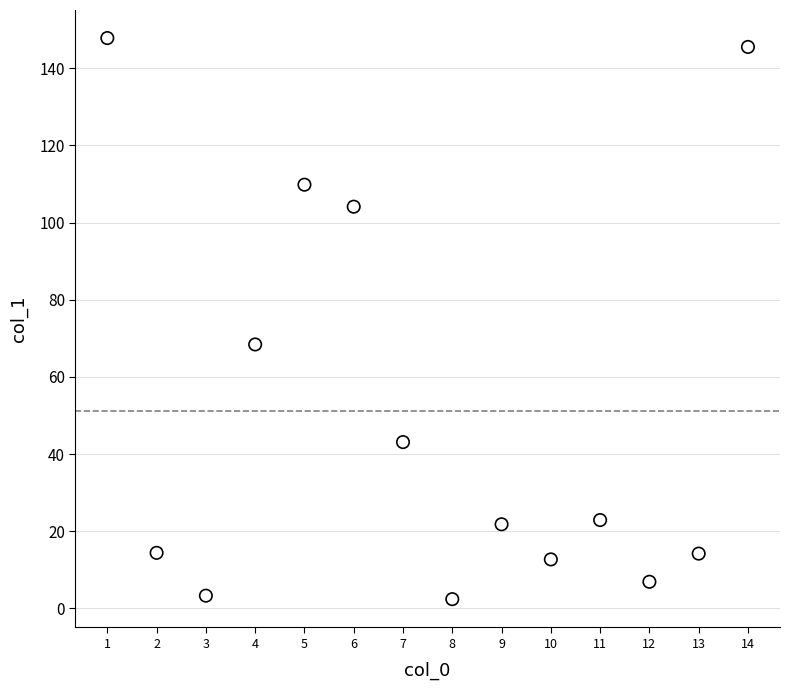

What is the range of Y values (max minus min)?

145.4